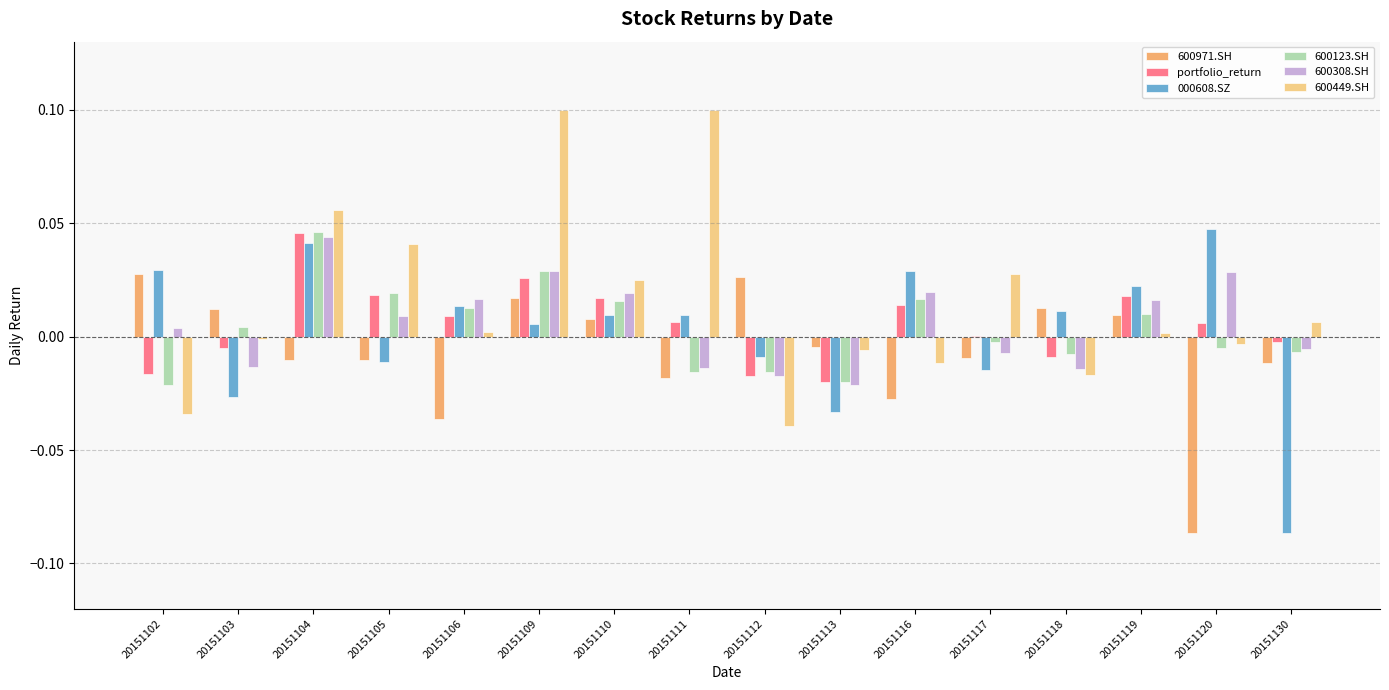

What are all the series names shown in the legend?

600971.SH, portfolio_return, 000608.SZ, 600123.SH, 600308.SH, 600449.SH